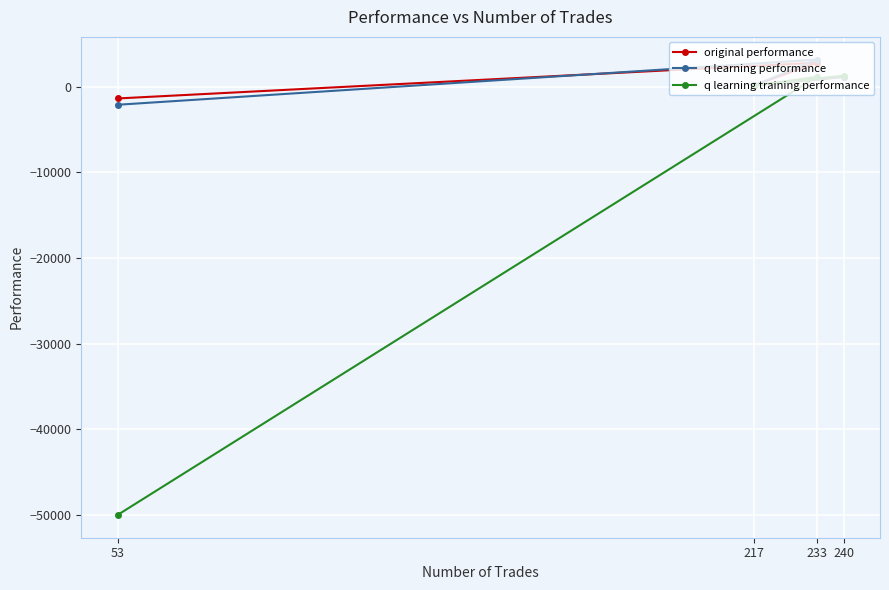

Rank the series by their maximum value, from highest to lowest.

q learning performance, original performance, q learning training performance